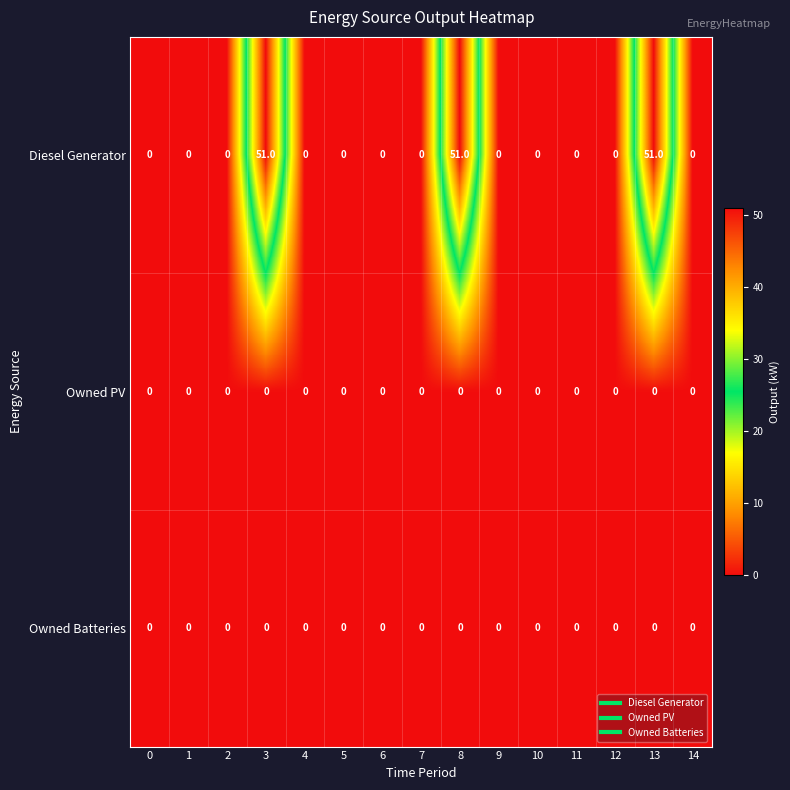

Is it true that Owned Batteries equals 0 at 14?

True